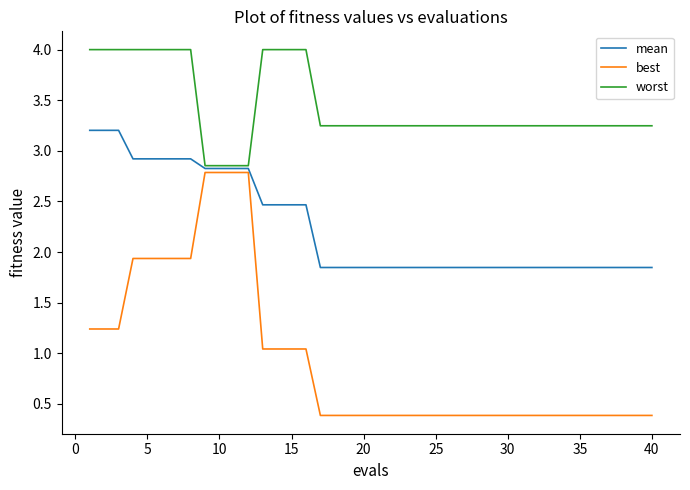

Count the mean values in the range 1 to 2.

24